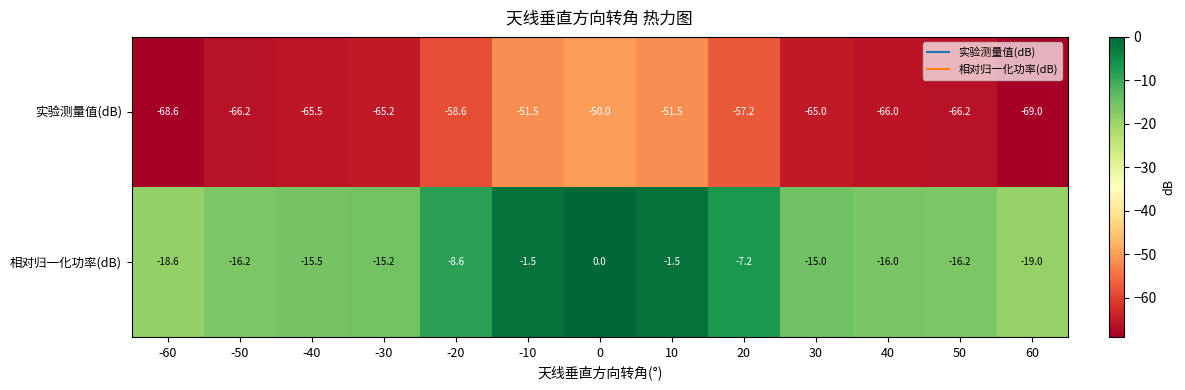

Where does the 实验测量值(dB) series first go above -65?

-20